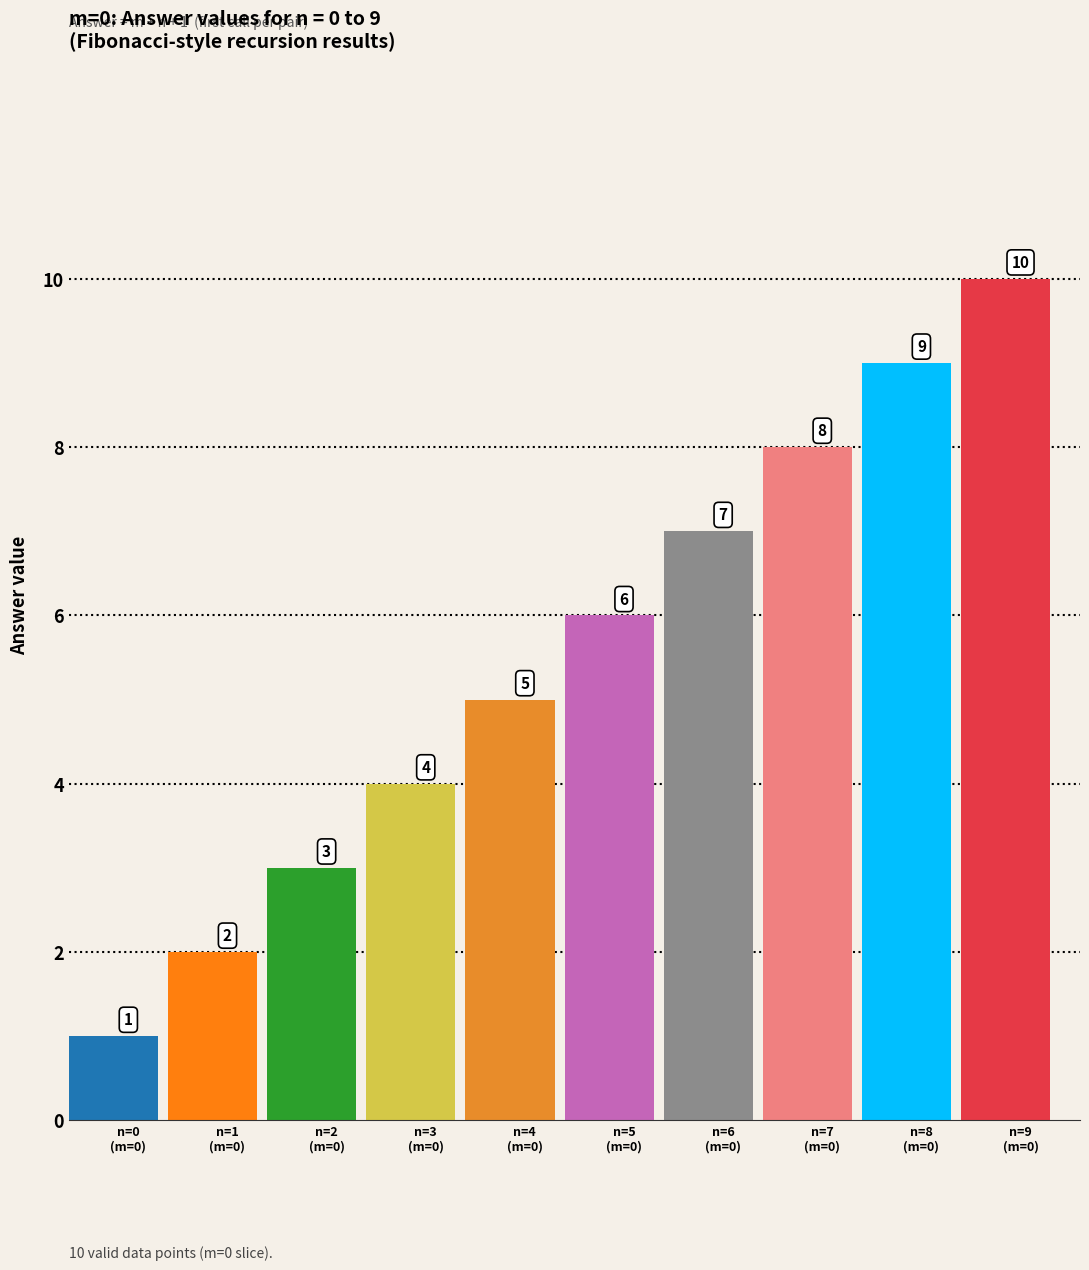

What is the value of the ans bar at the 3rd from the left?

3.0